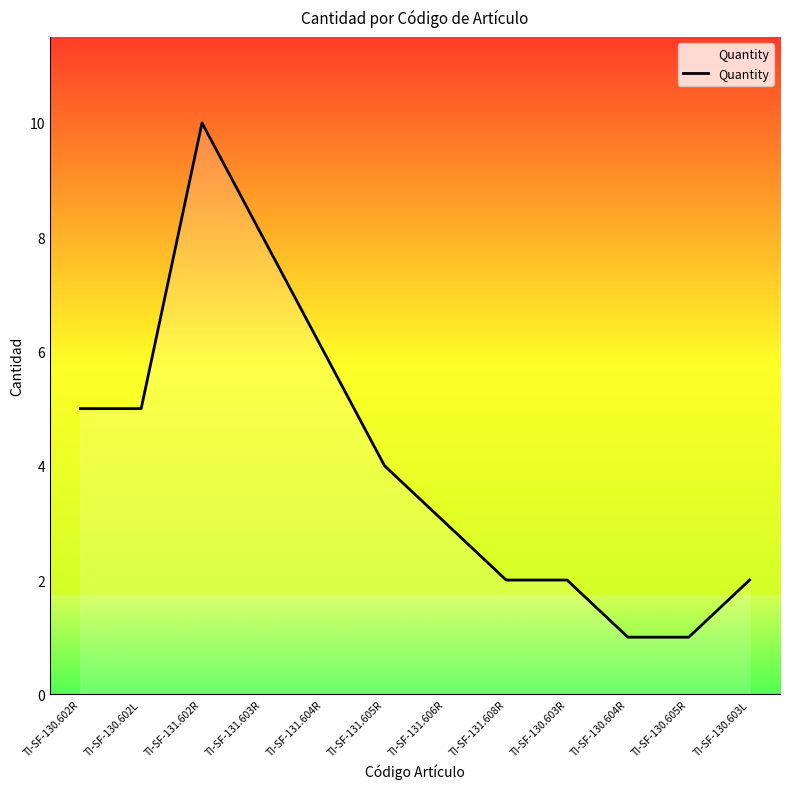

True or false: the data shows 0 at TI-SF-130.605R.

False